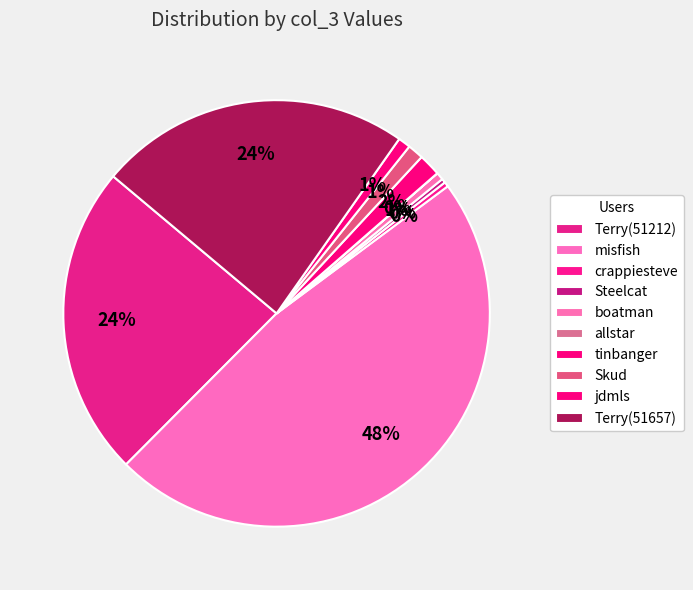

Does any single category account for the majority?

No